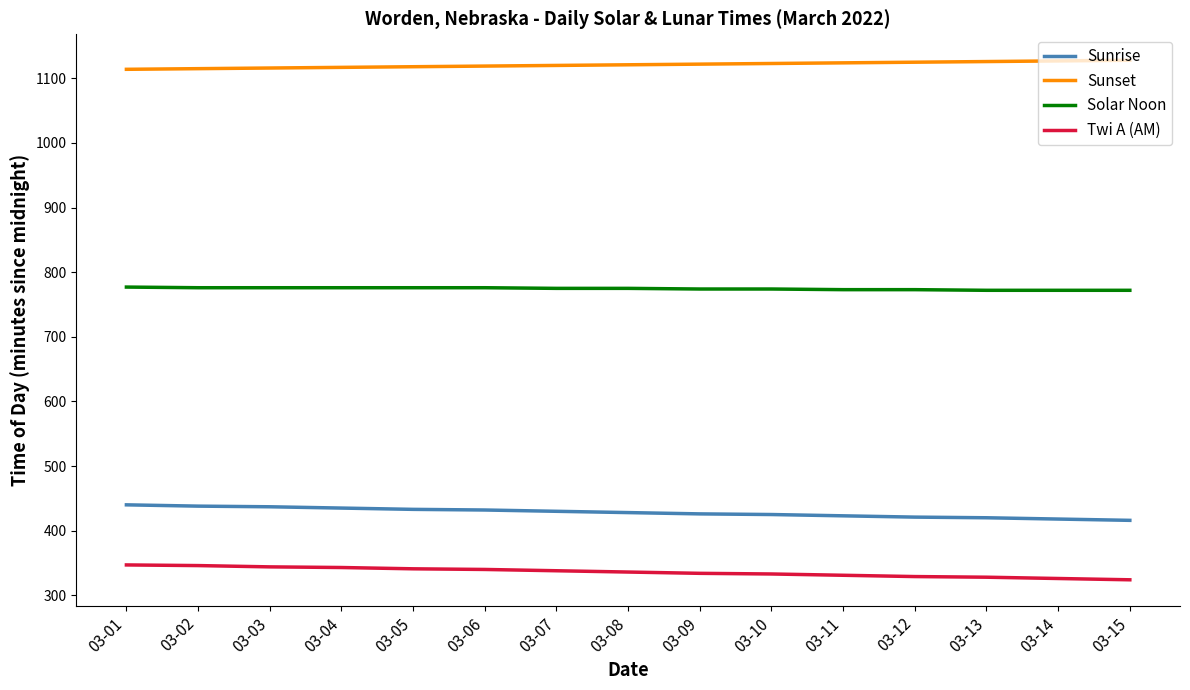

The value of Solar Noon at 03-01 is 1180. True or false?

False